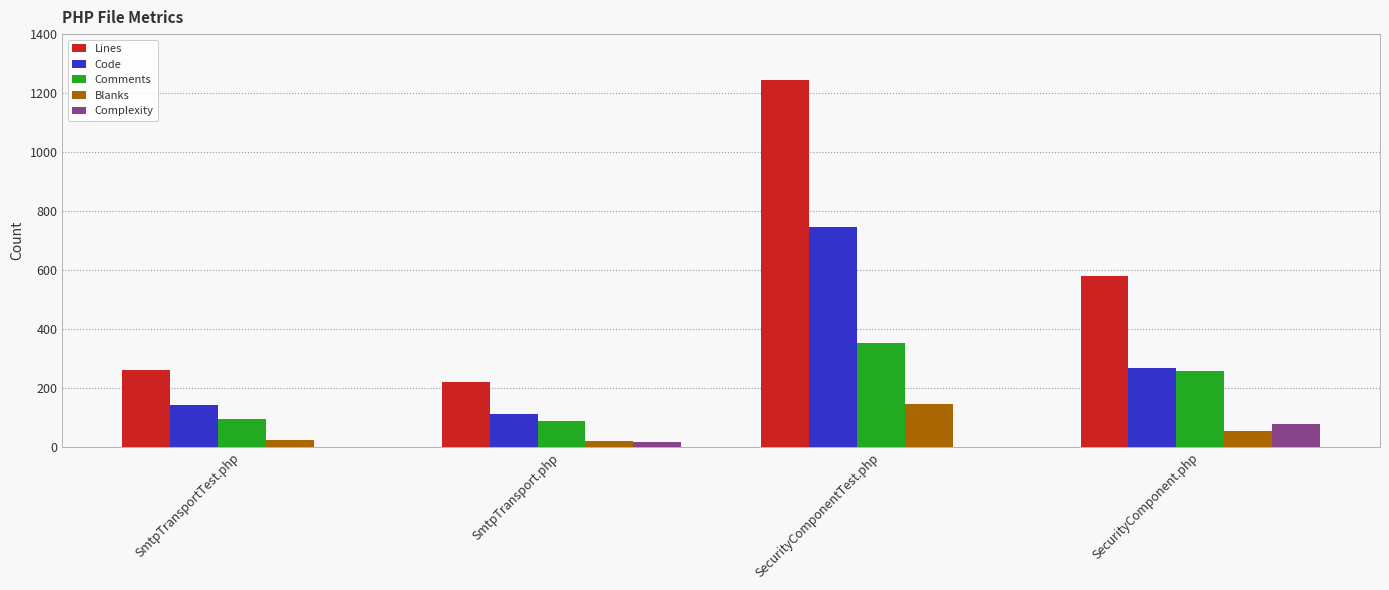

Which category has the highest value across all series?

SecurityComponentTest.php